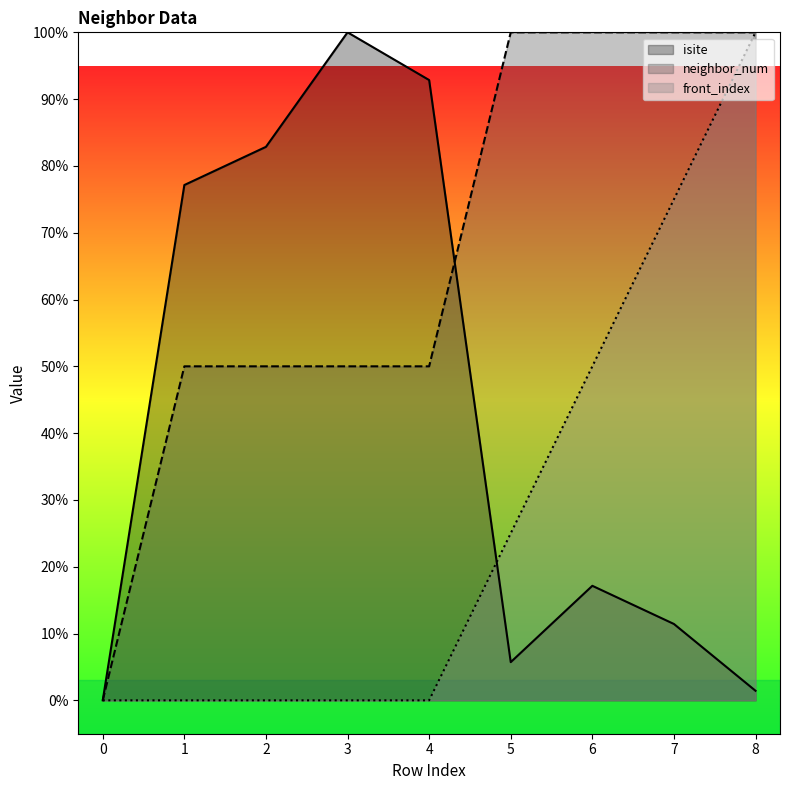

At 6, list the series in order from smallest to largest.

isite, front_index, neighbor_num